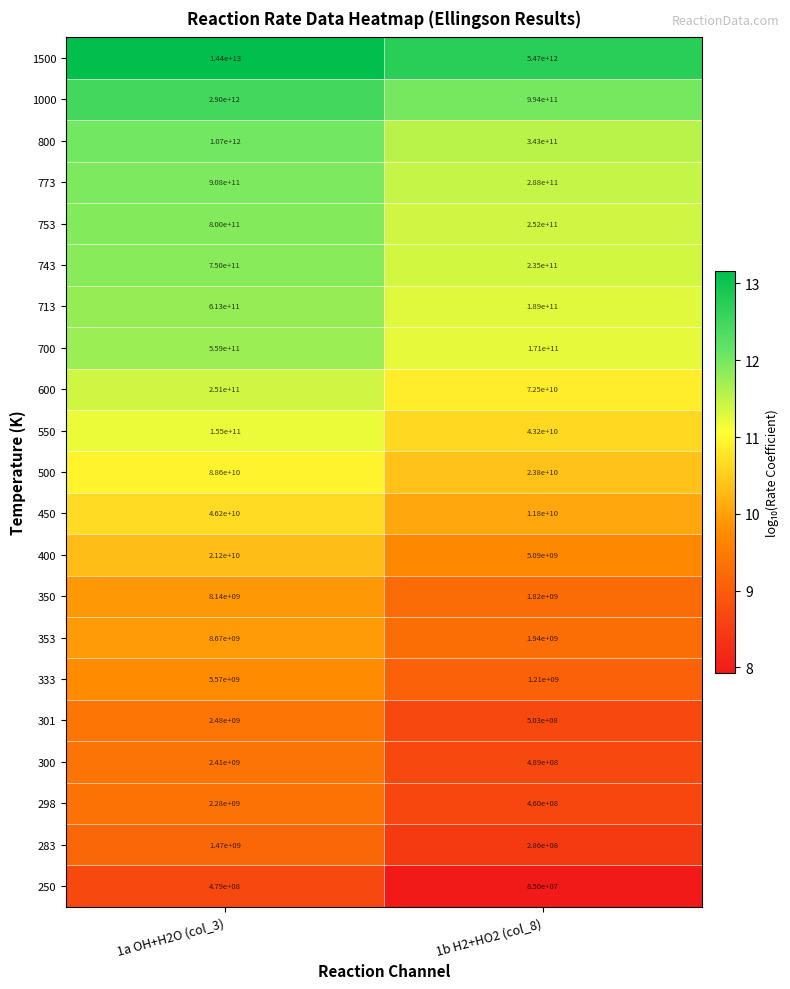

What is the difference between the 353 values at 1b H2+HO2 (col_8) and 1a OH+H2O (col_3)?

6730000000